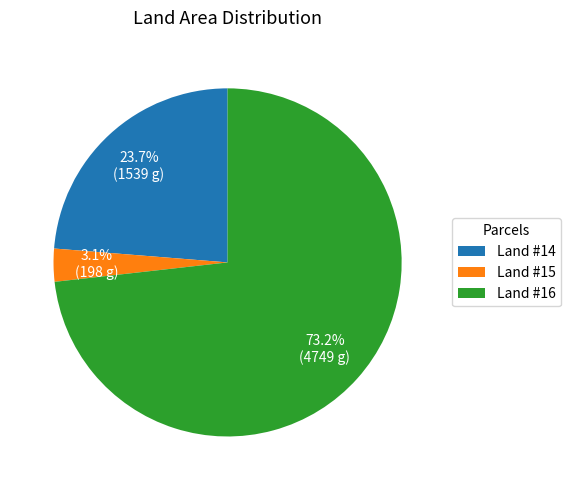

Rank the categories by value from highest to lowest.

Land #16, Land #14, Land #15